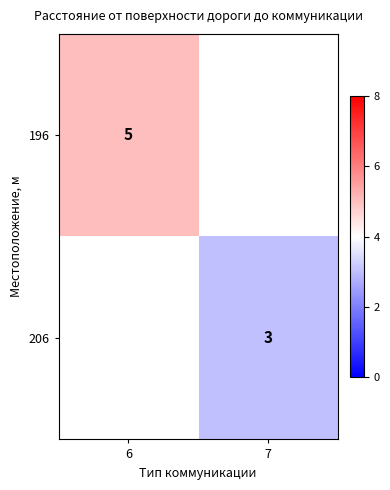

True or false: 206 has a value of 3 at 7.

True